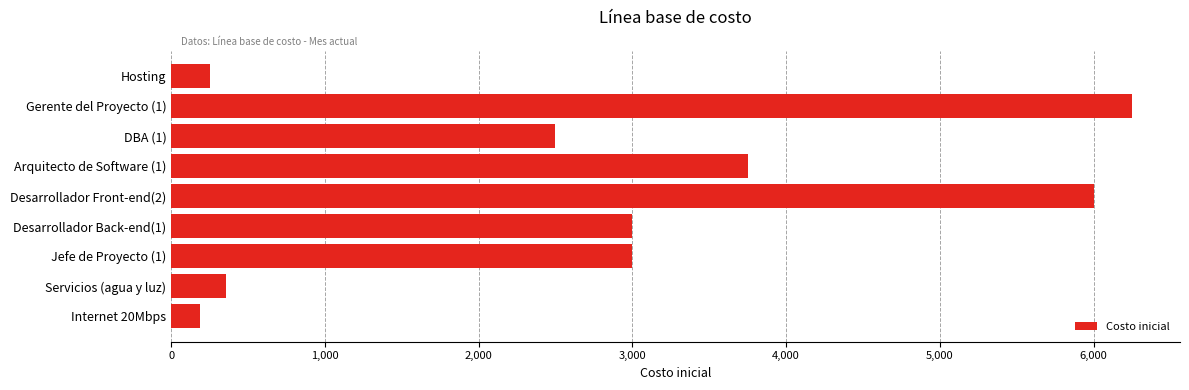

How many distinct data groups are displayed?

1